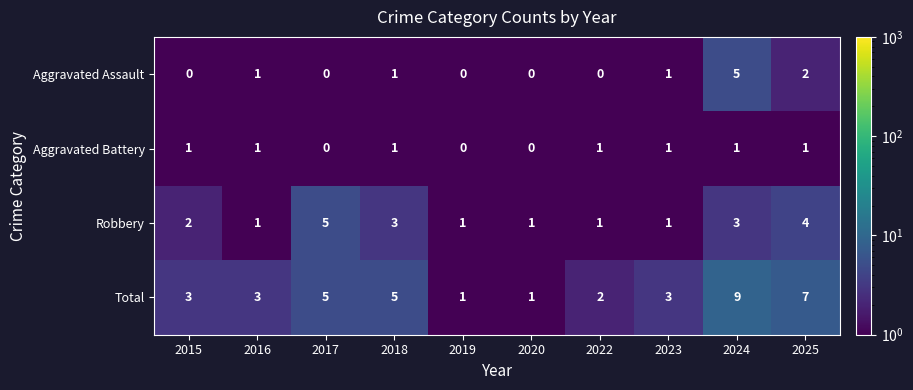

At which category is the sum across all series the highest?

2024